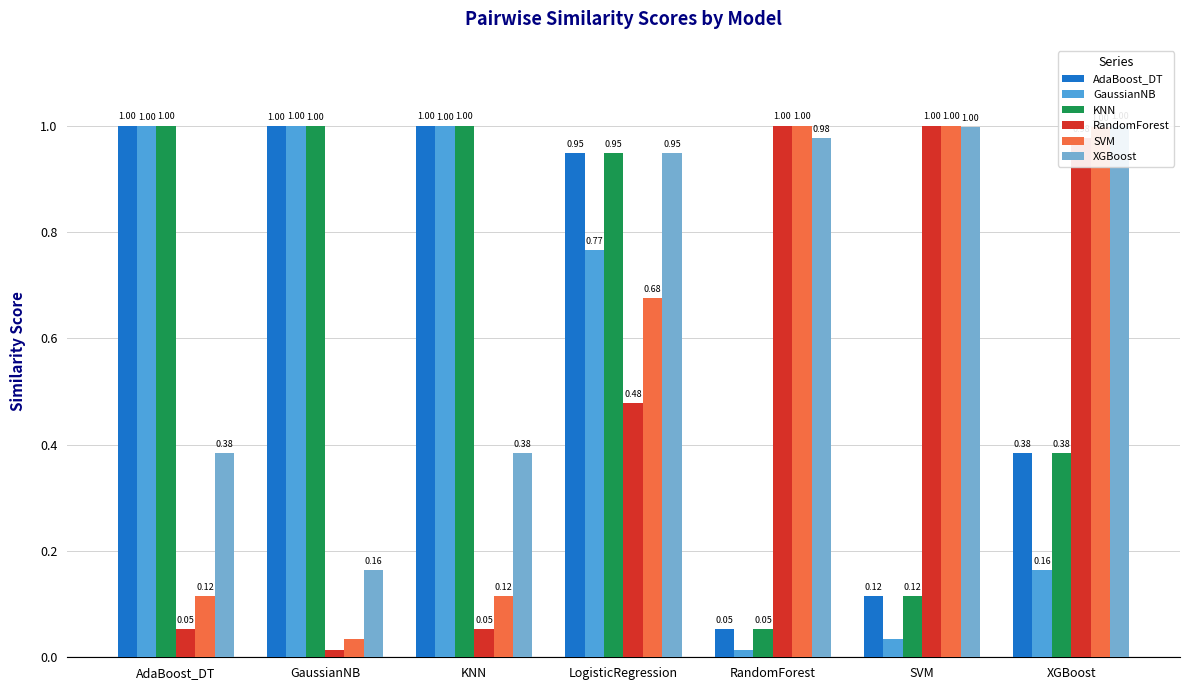

Which category has the lowest value in the XGBoost series?

GaussianNB